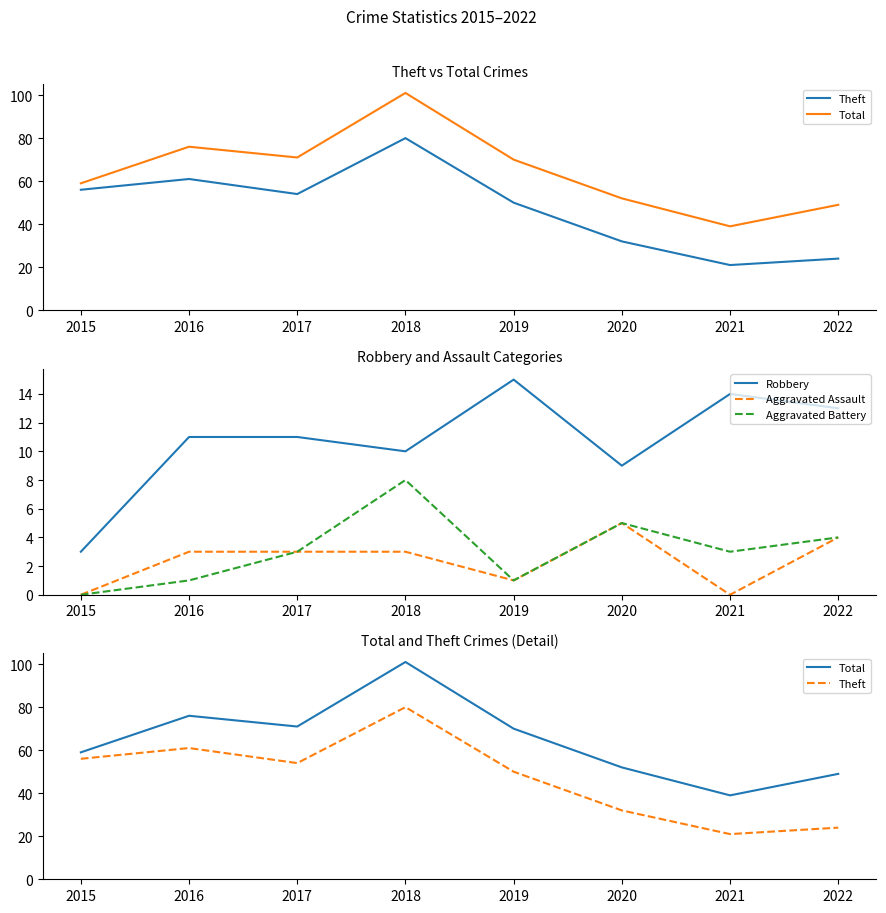

What is the maximum value shown in the chart?

101